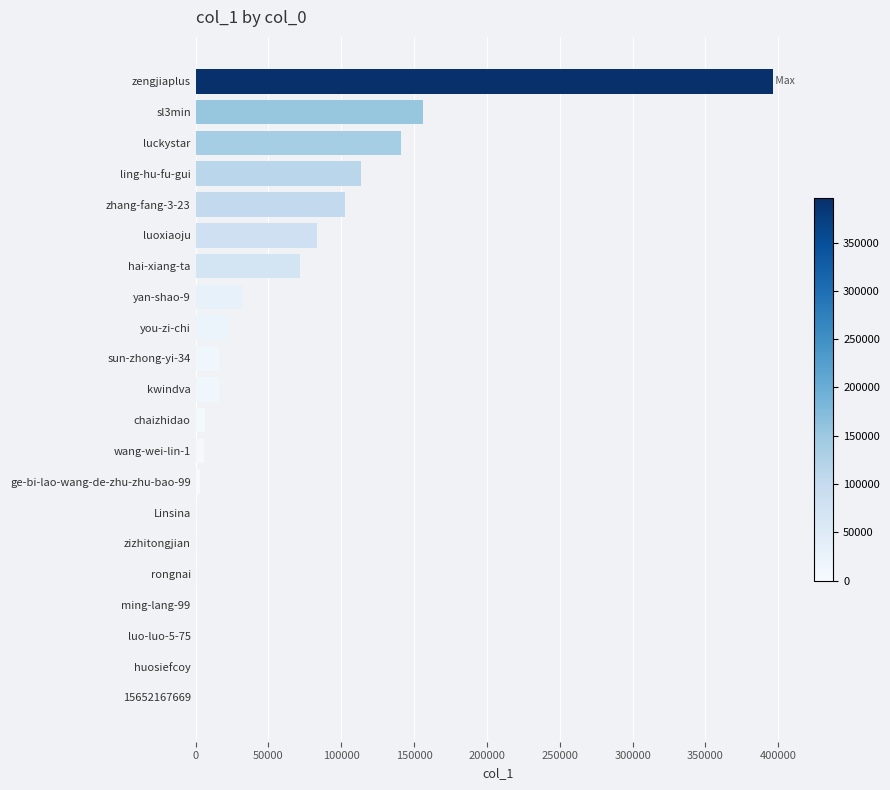

The chart shows a value of 113364 at ling-hu-fu-gui. True or false?

True